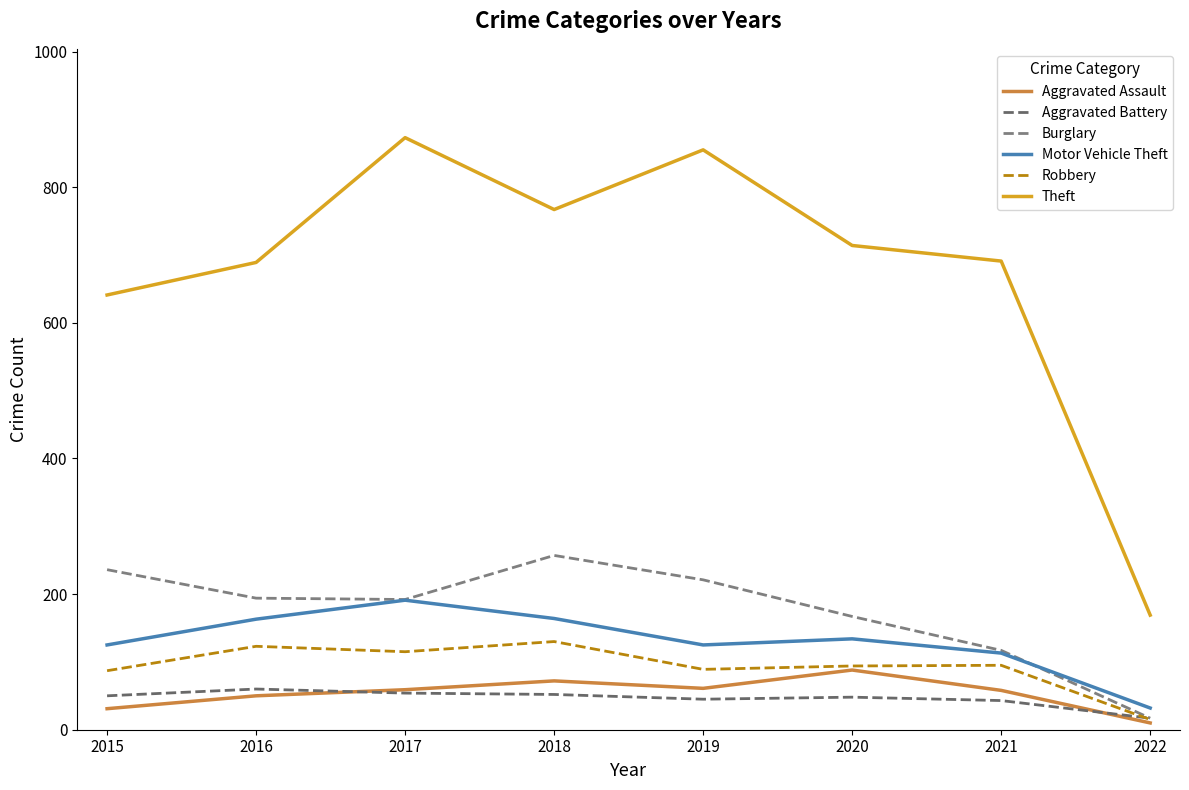

Reading left to right, list all the values displayed in this chart.

Aggravated Assault: 31	50	59	72	61	88	58	10
Aggravated Battery: 50	60	54	52	45	48	43	17
Burglary: 236	194	192	257	221	167	117	17
Motor Vehicle Theft: 125	163	191	164	125	134	113	32
Robbery: 87	123	115	130	89	94	95	15
Theft: 641	689	873	767	855	714	691	169